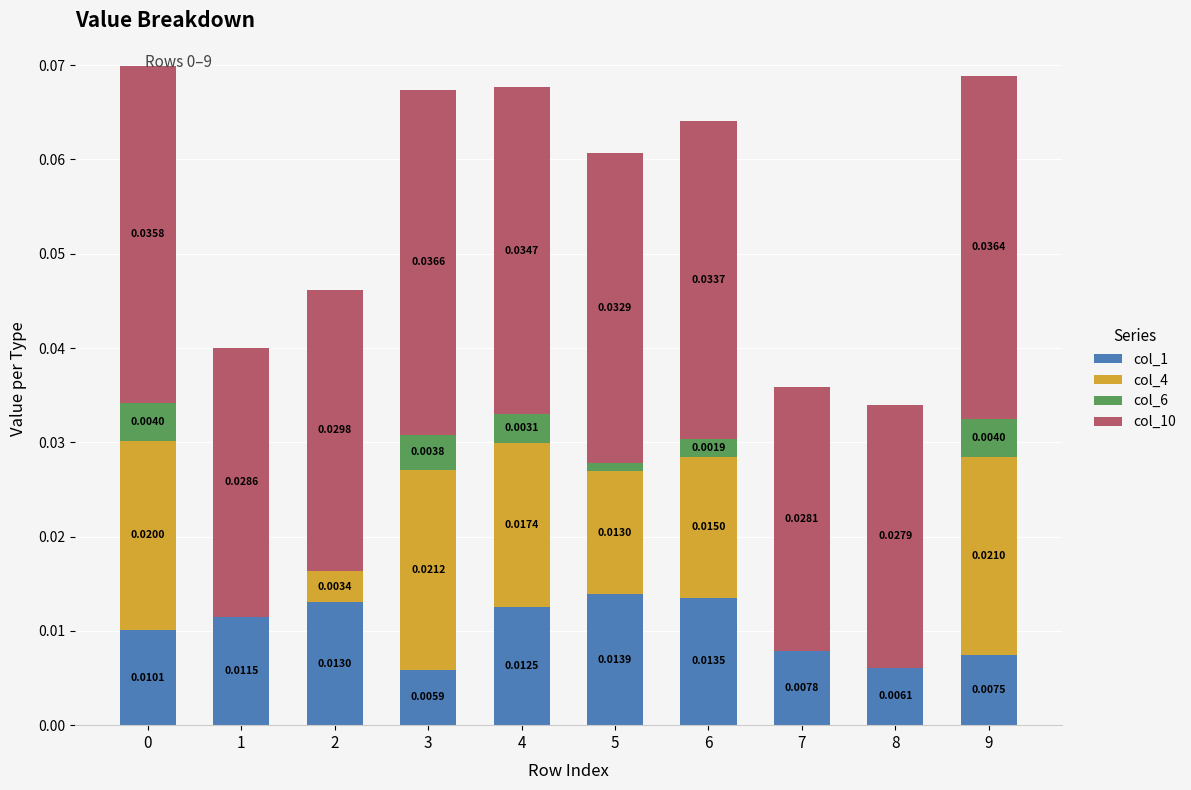

Count the col_6 values in the range 0 to 1.

10